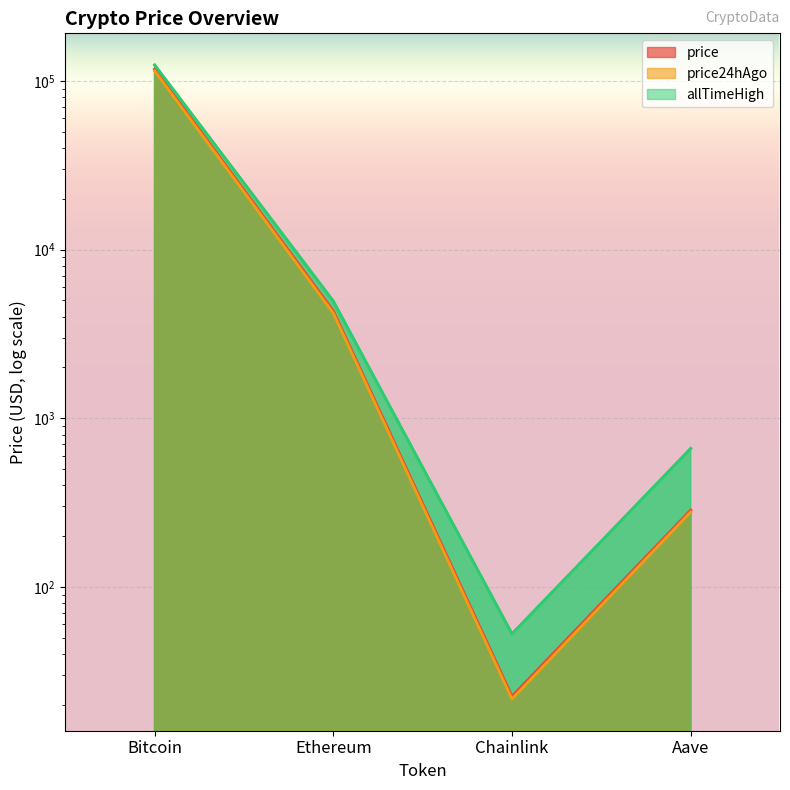

Rank the series at Chainlink from highest to lowest value.

allTimeHigh, price, price24hAgo